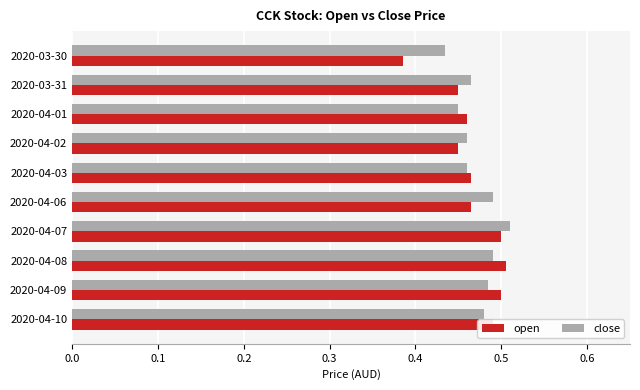

At which label is close closest to 0?

2020-03-30